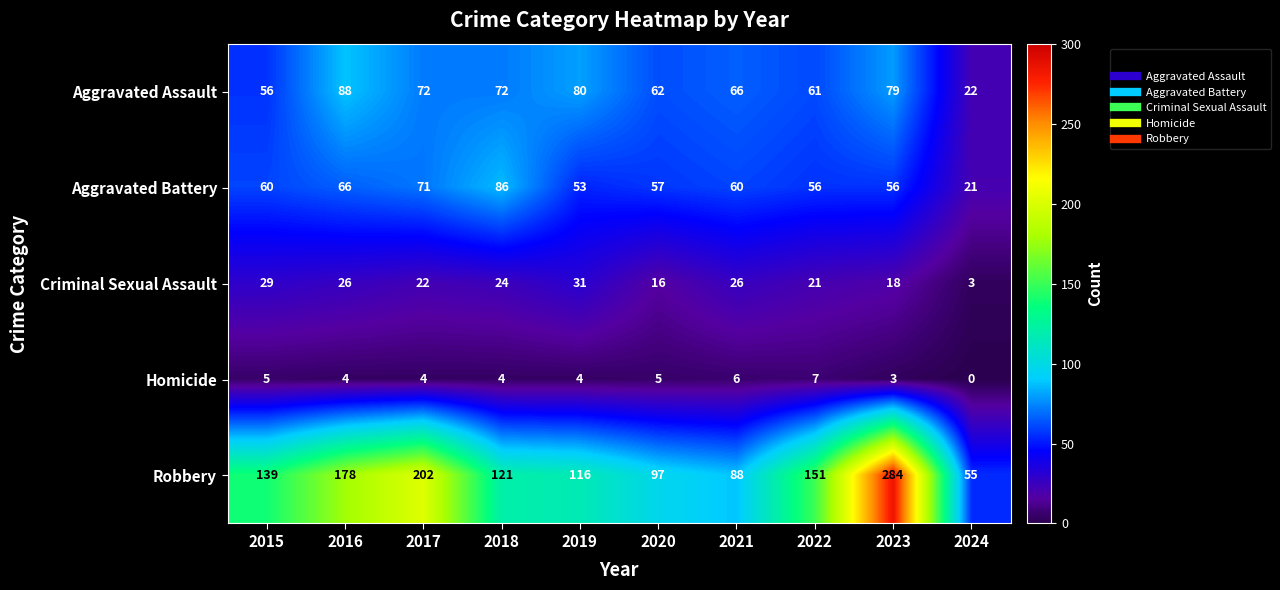

What value does the Aggravated Assault series have at 2019?

80